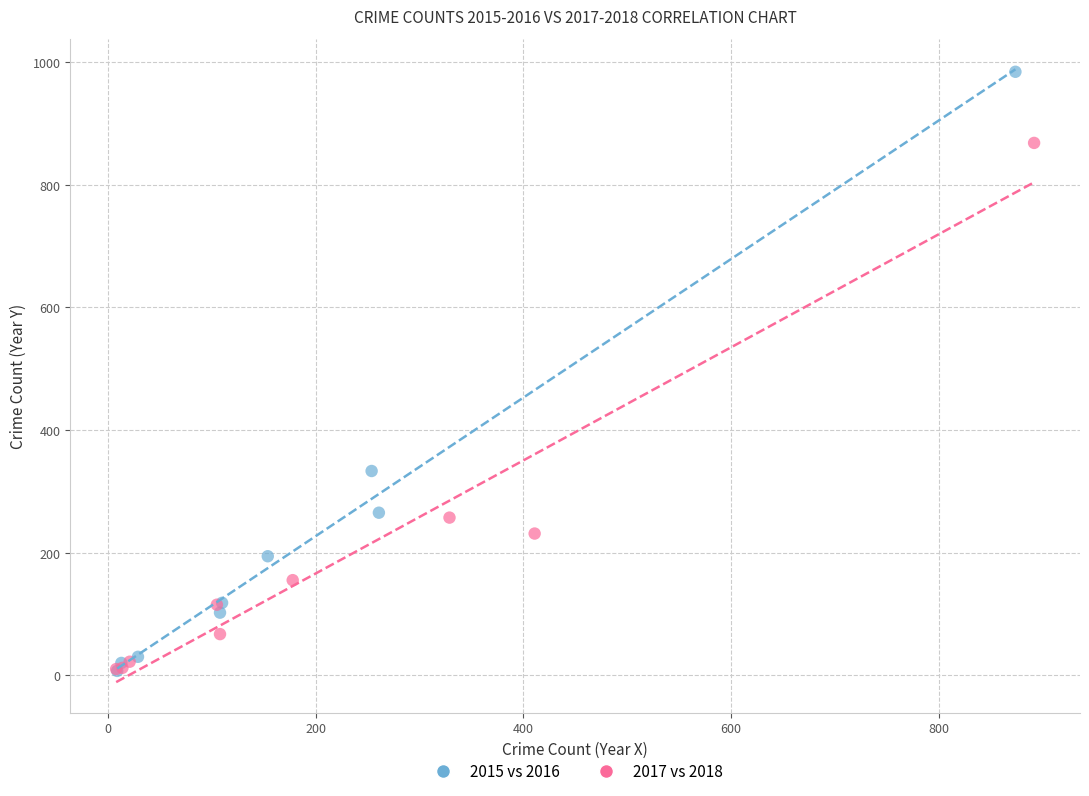

Which series has the widest spread of Y values?

2015 vs 2016